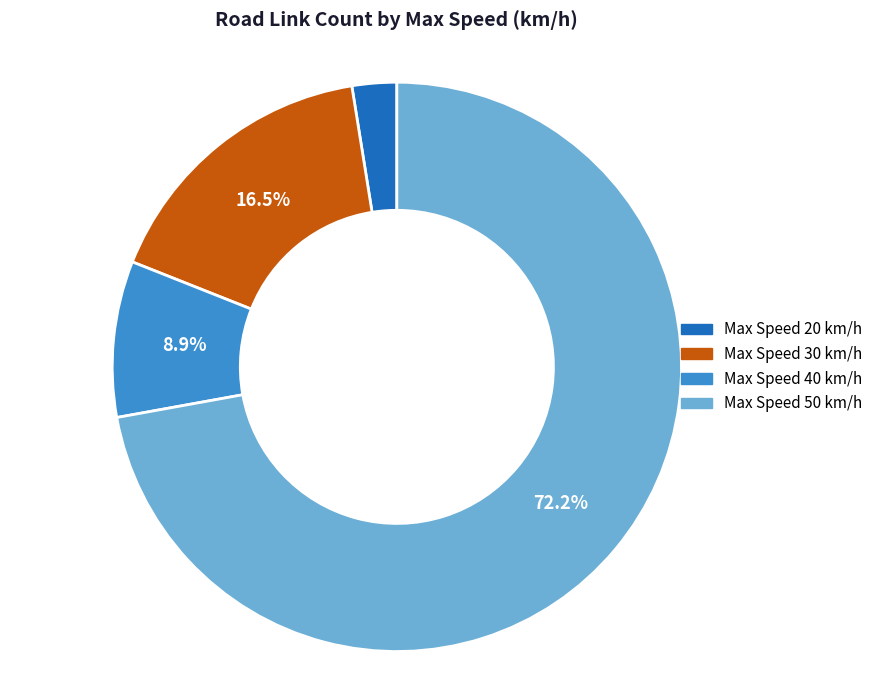

To the nearest percent, what is the difference between the largest and smallest slice percentages?

70%